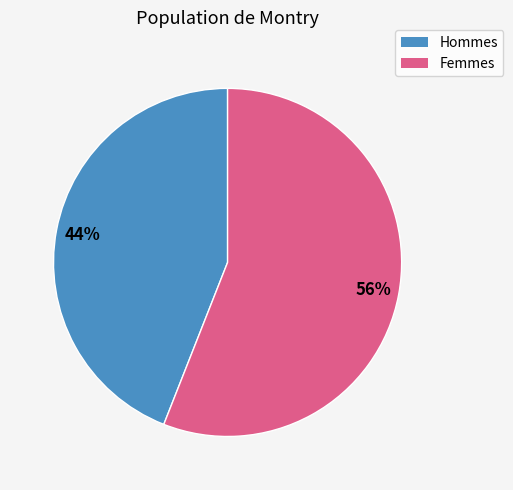

Is there any slice that represents more than half of the pie?

Yes